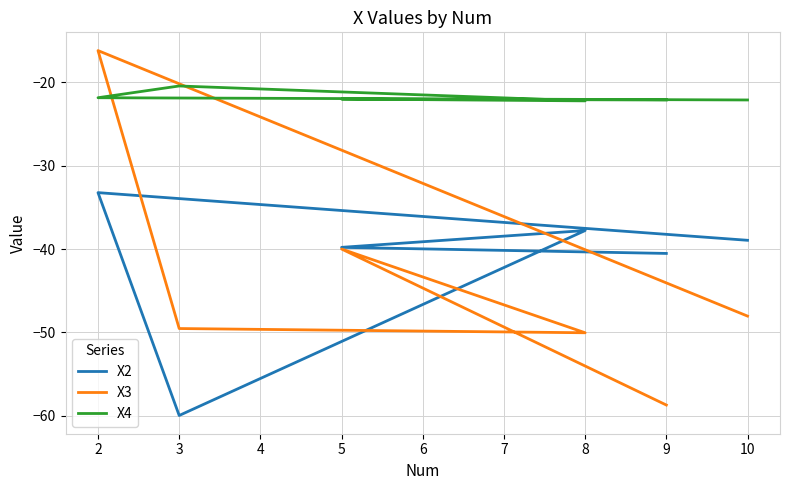

The X4 series shows -33.3 at 3. True or false?

False